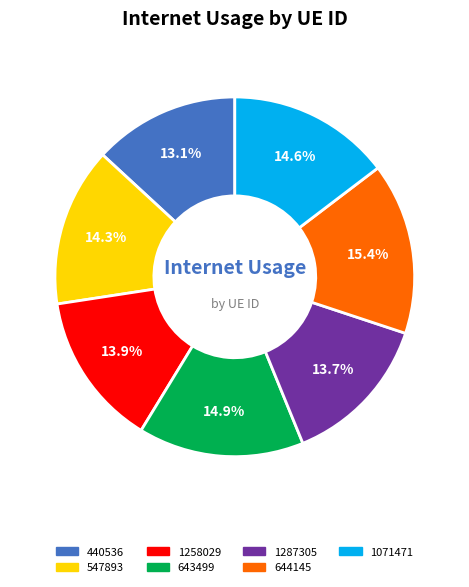

What is the smallest slice in the pie chart?

440536